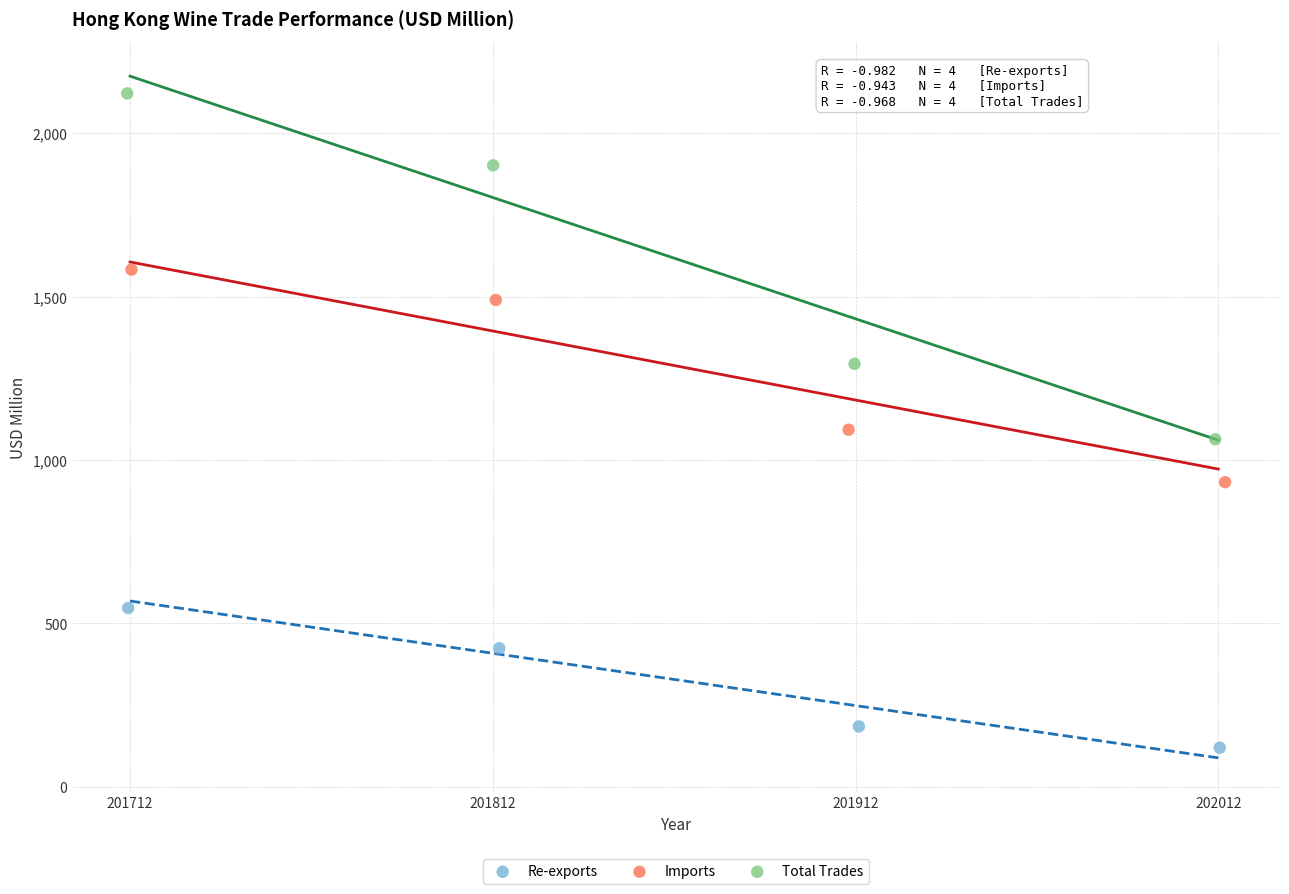

Which series reaches the minimum Y coordinate?

Re-exports